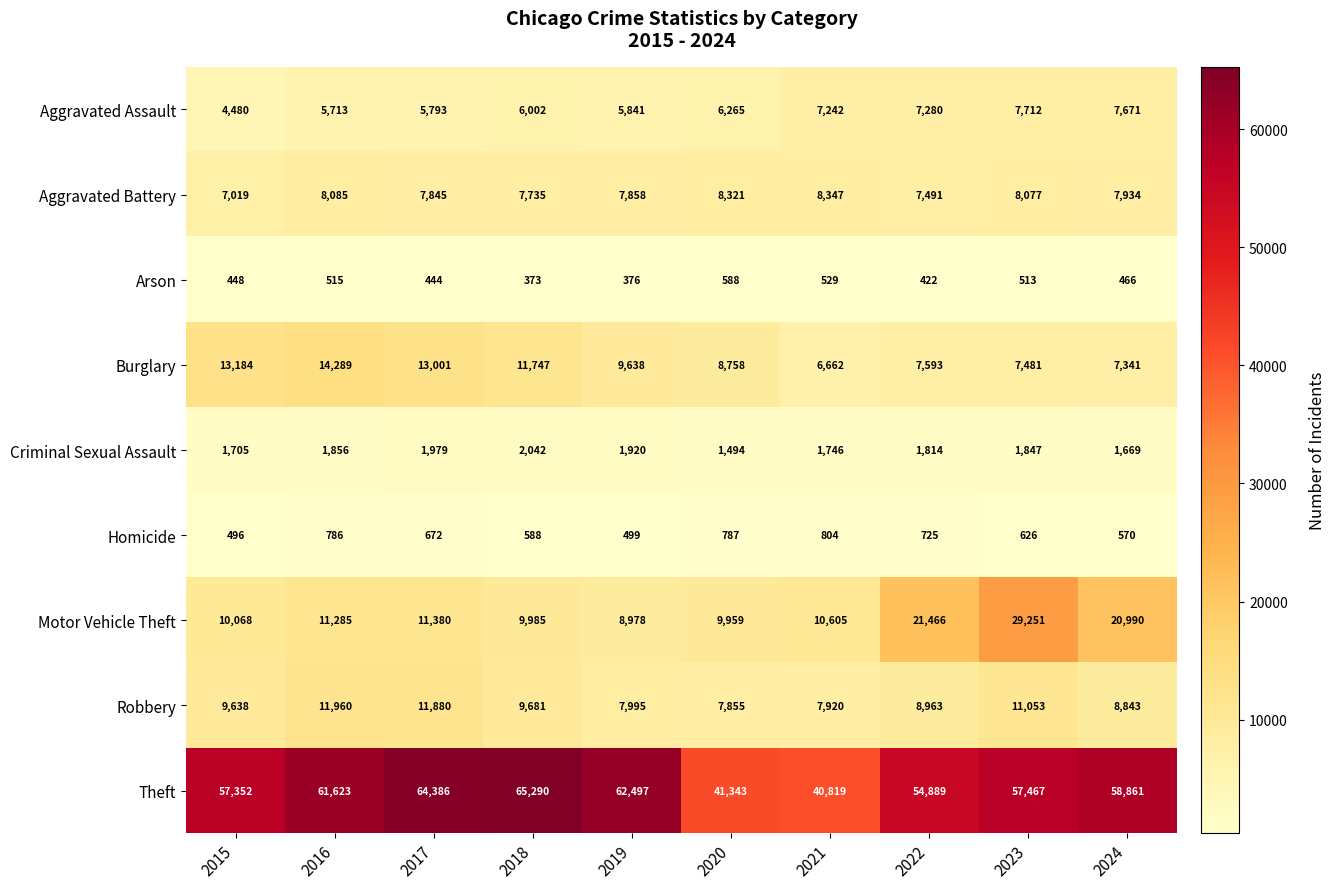

What is the highest value of the Homicide series?

804